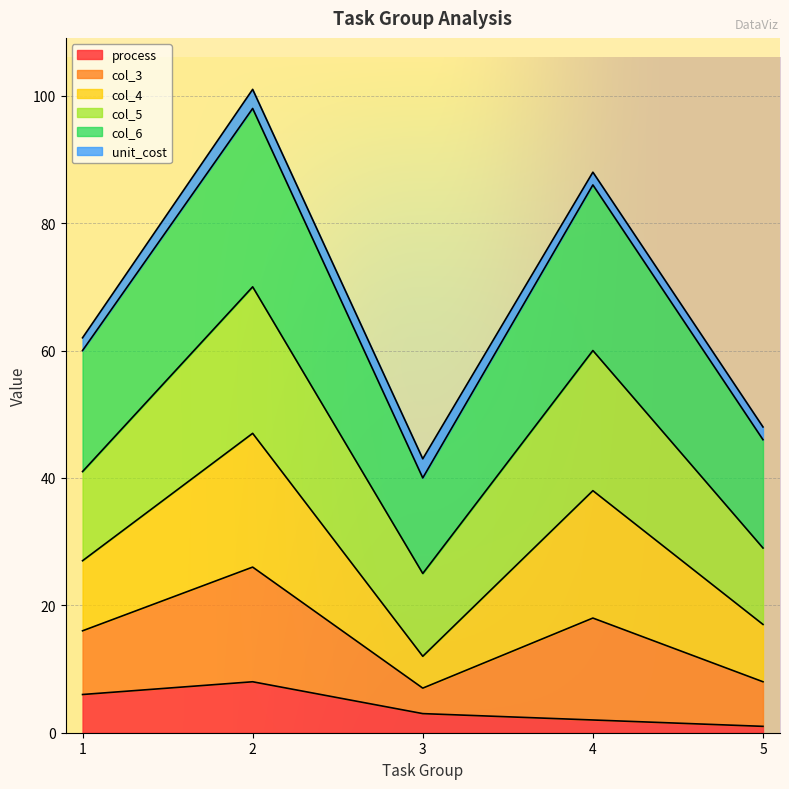

True or false: col_6 and process cross at least once.

False